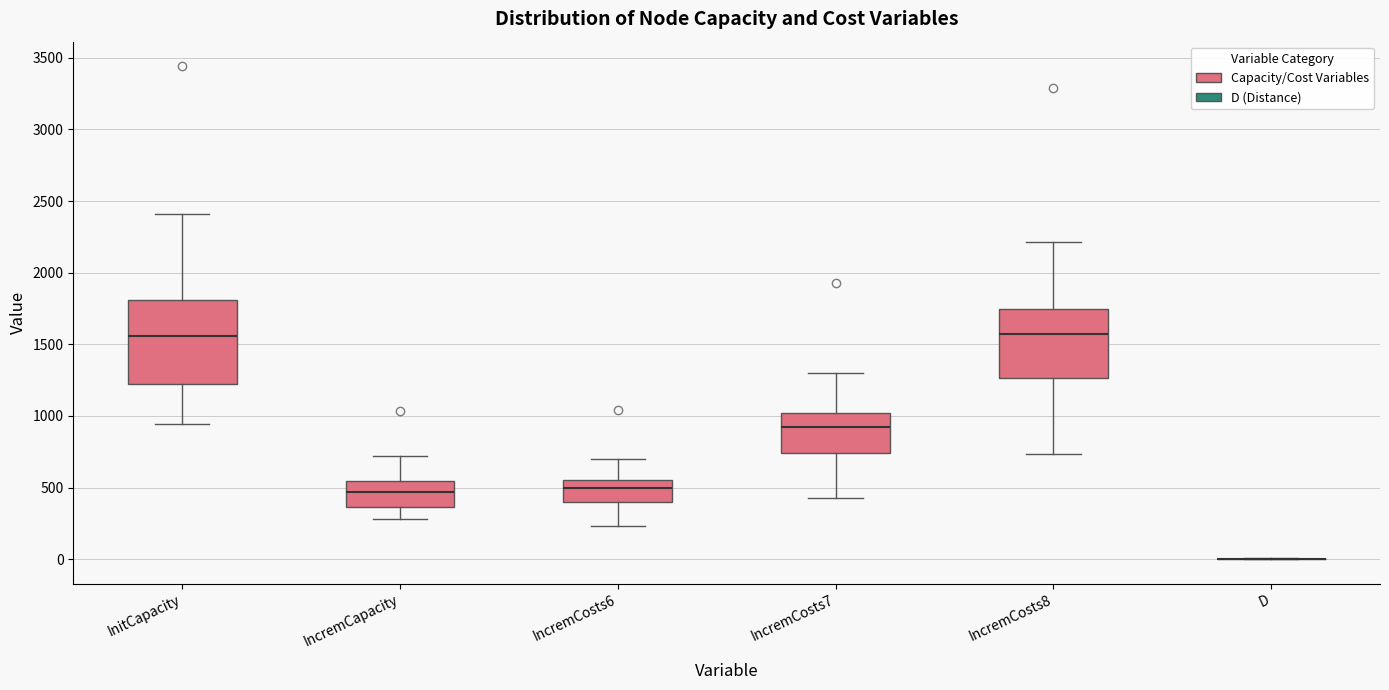

Where is the lower edge of the box for IncremCapacity on the y-axis? The values are not printed on the chart, so give them approximately, as read against the axis.

350